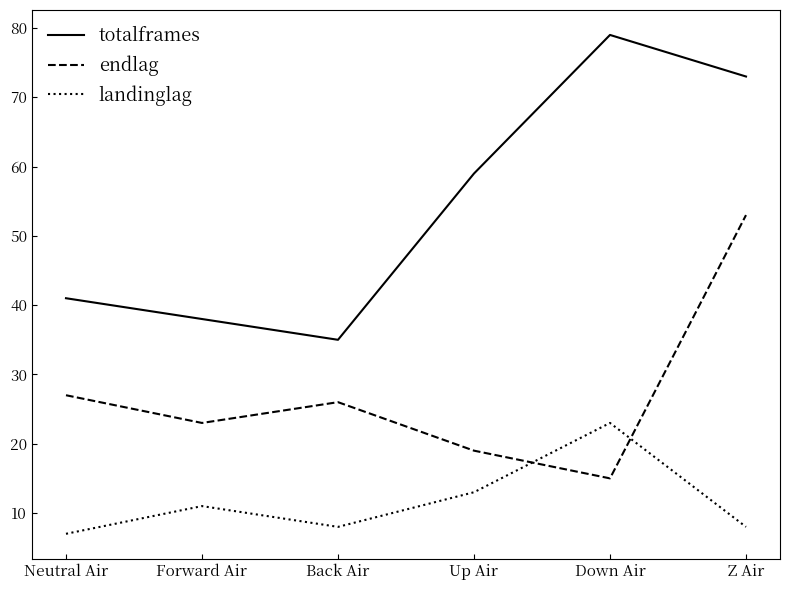

What position from the right is Down Air?

2